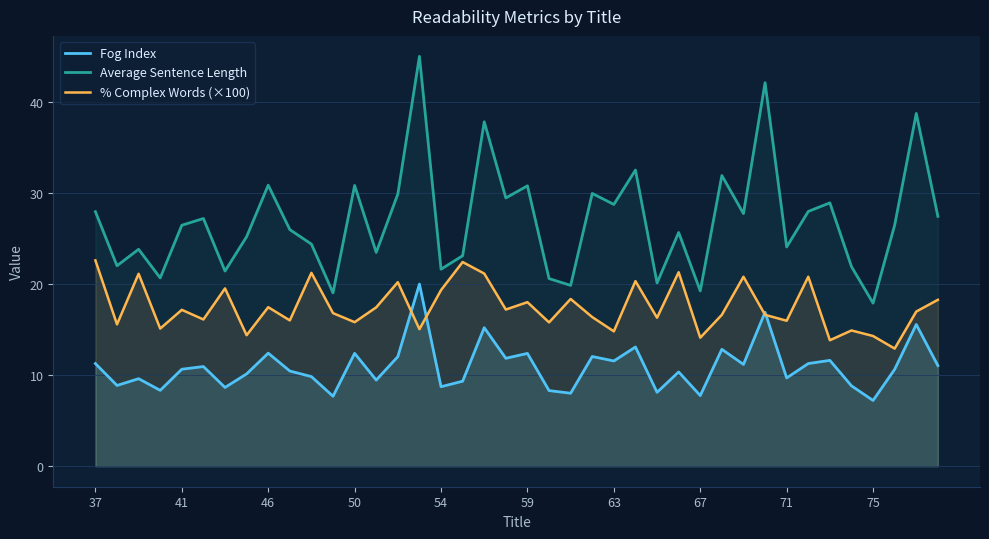

What value does the Average Sentence Length series have at 75?

17.9